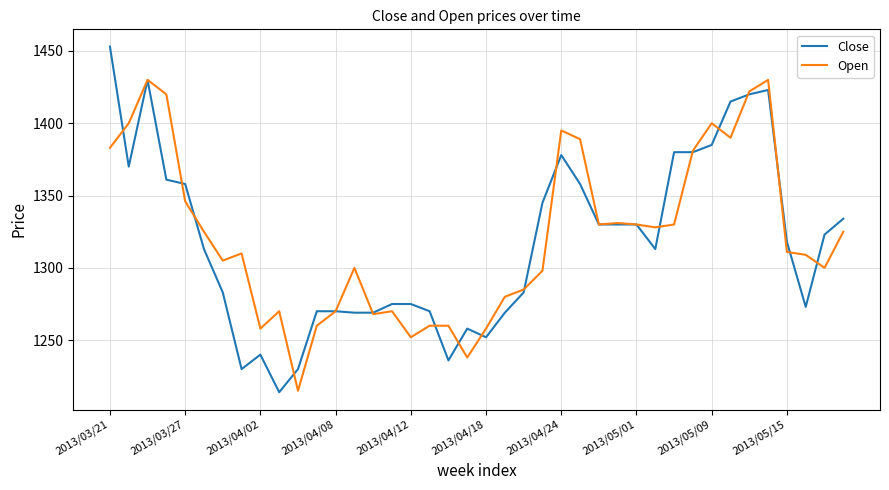

What is the minimum value for Close?

1214